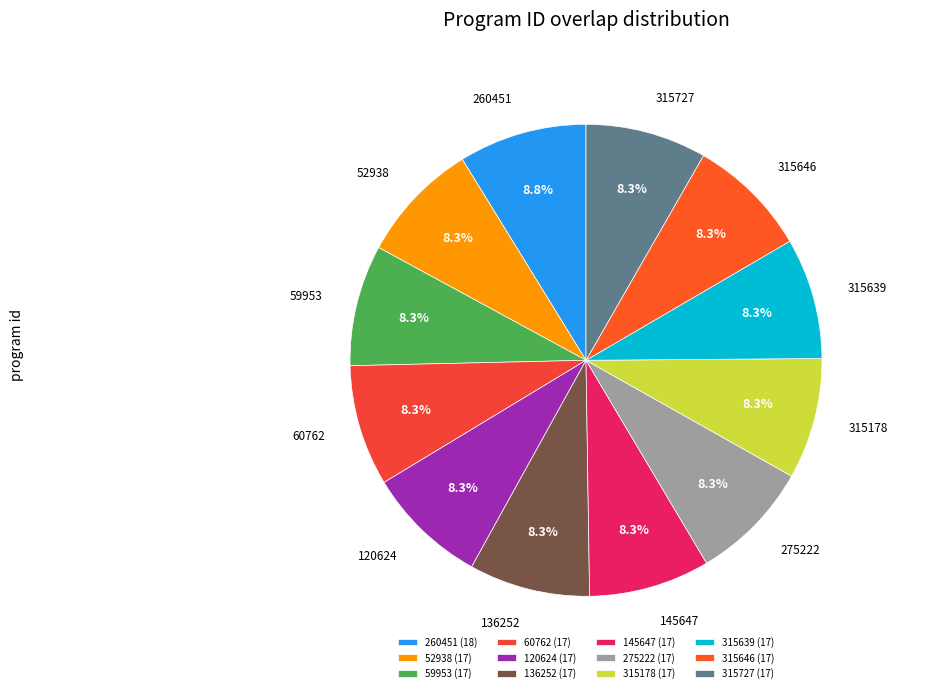

How many segments does this pie chart have?

12